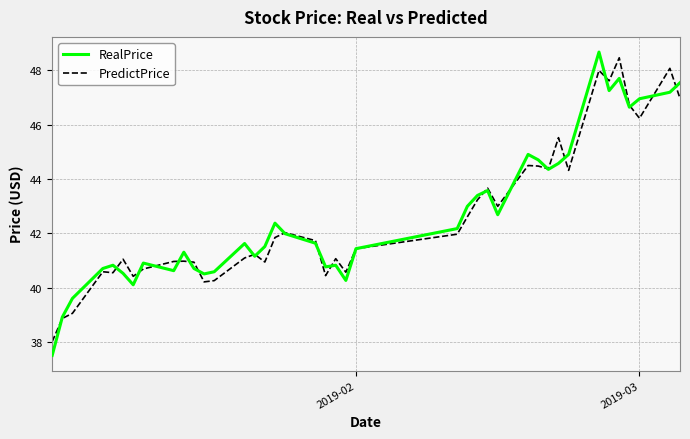

Which series has the widest spread of values?

RealPrice